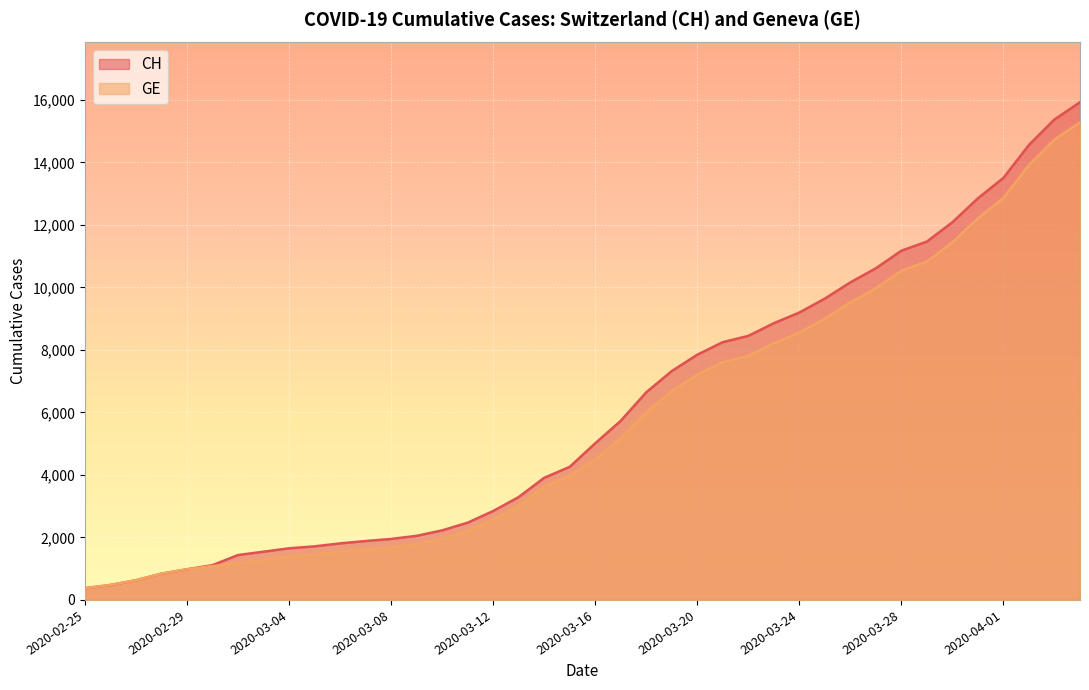

Rank the series at 2020-04-04 from highest to lowest value.

CH, GE